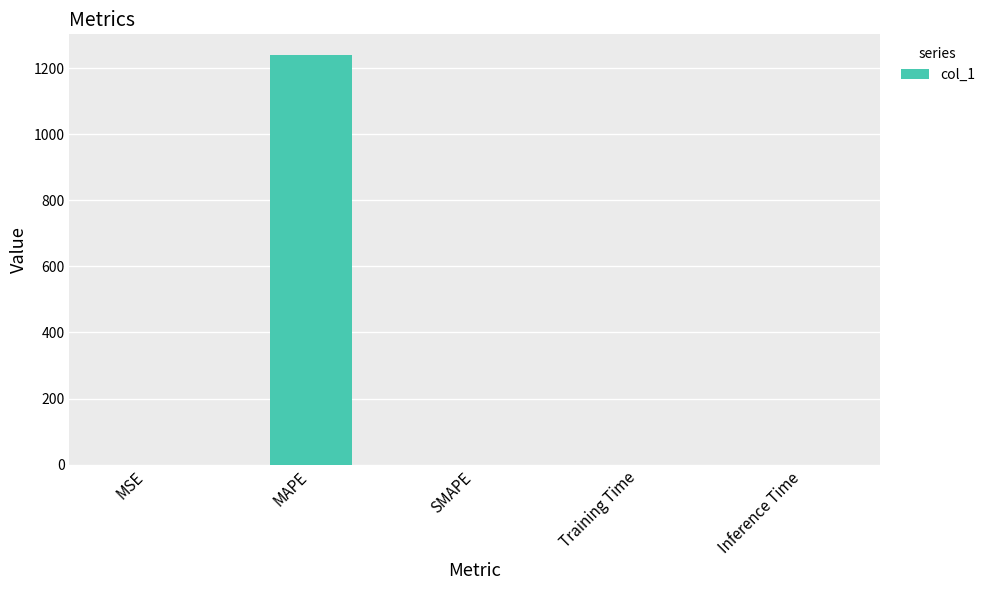

What is the maximum value shown in the chart?

1240.1